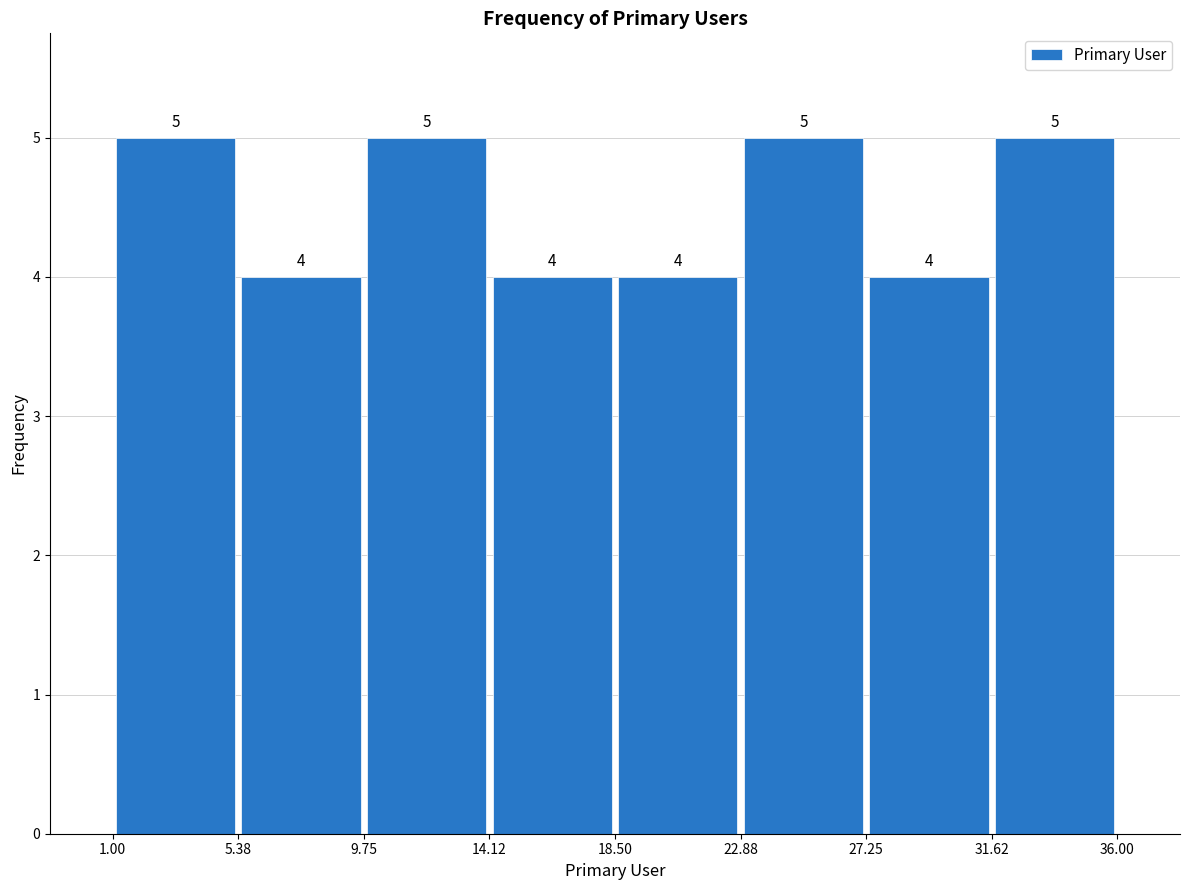

Reading left to right, list every bar in this chart as the range it spans on the x-axis followed by its height.

1.00 to 5.38: 5
5.38 to 9.75: 4
9.75 to 14.12: 5
14.12 to 18.50: 4
18.50 to 22.88: 4
22.88 to 27.25: 5
27.25 to 31.62: 4
31.62 to 36.00: 5